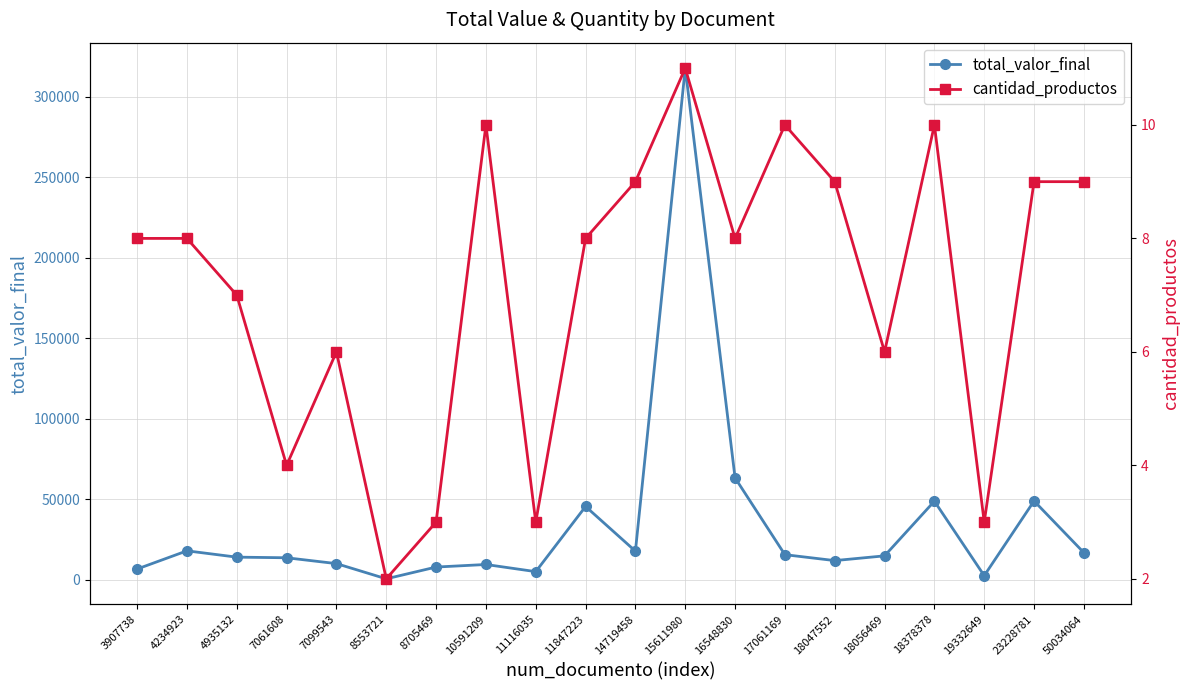

What is the value of the cantidad_productos point at the 20th from the left?

9.0